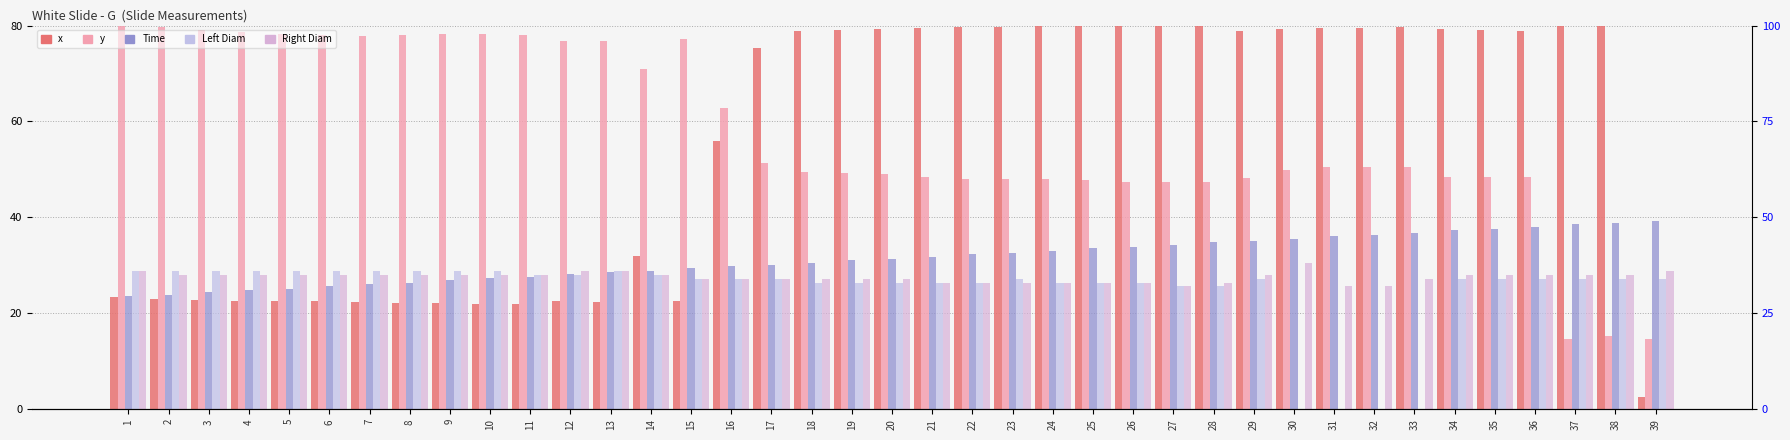

What is the difference between the y (scaled) values at 7 and 12?

1.0